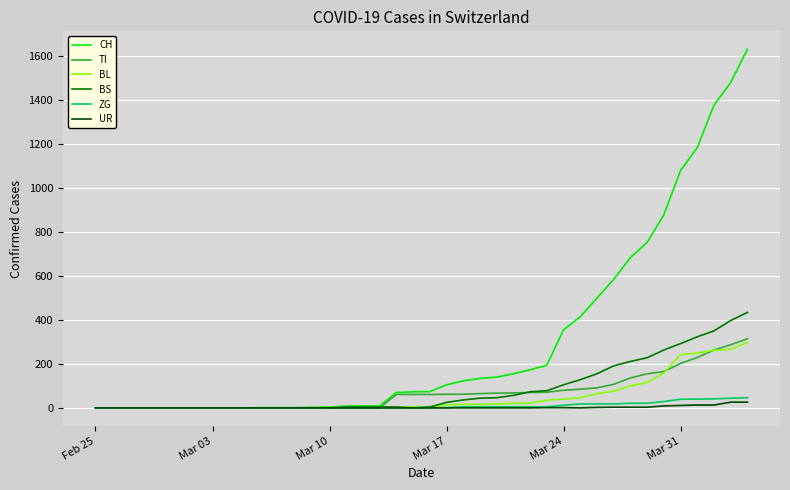

Which series has the widest spread of values?

CH